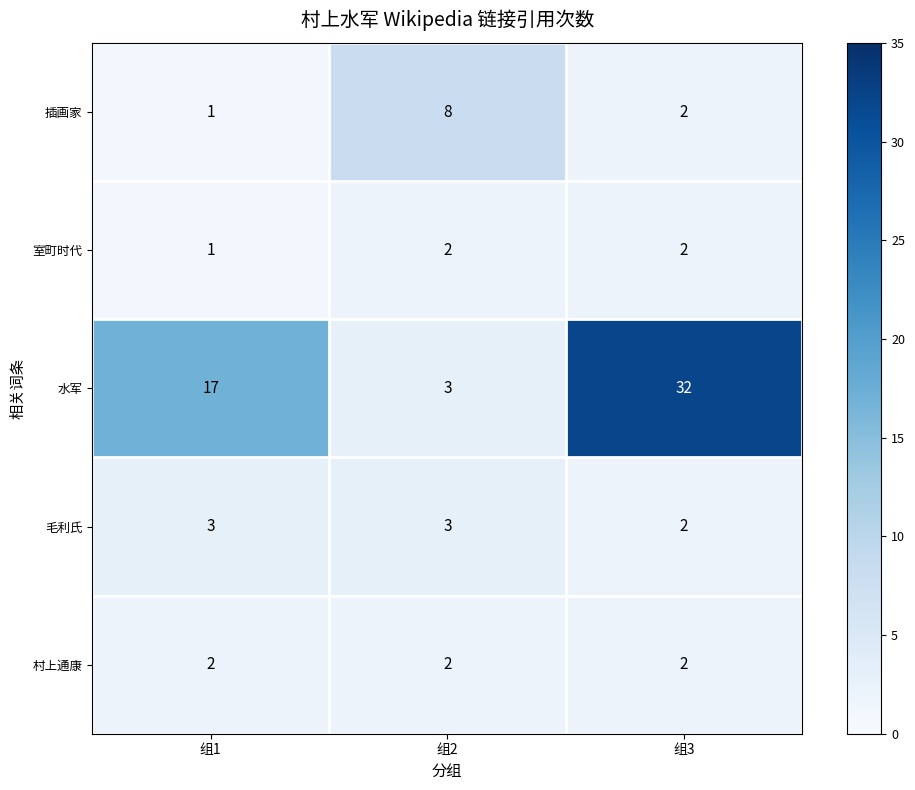

At how many categories does at least one series exceed 9?

2